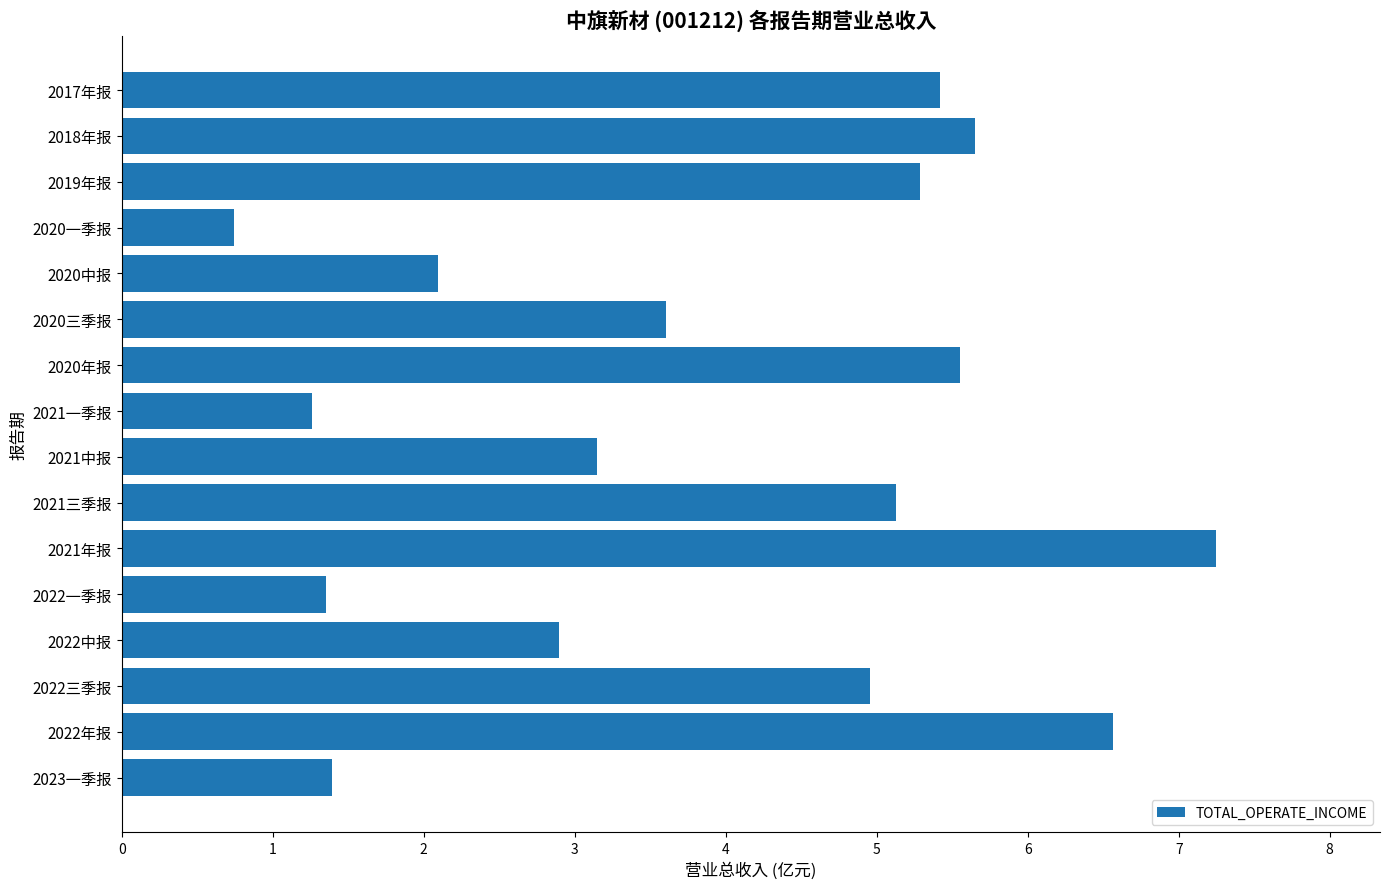

What is the change in value from 2022中报 to 2021中报?

+0.3